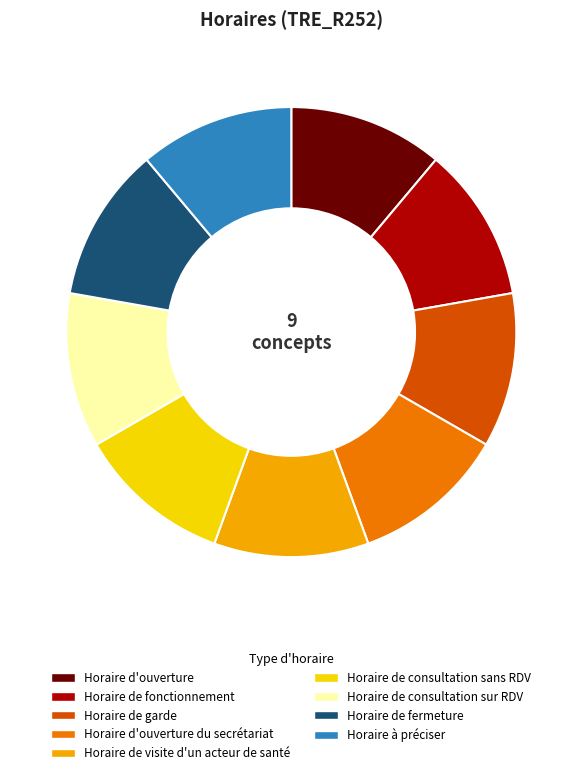

Combined, do Horaire d'ouverture du secrétariat and Horaire d'ouverture account for over 50%?

No